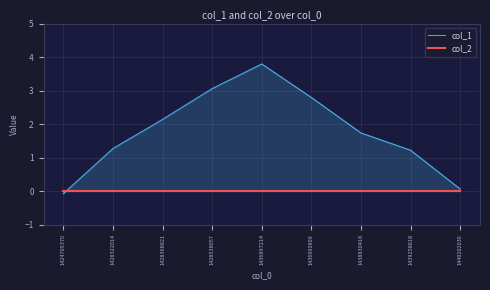

What is the minimum value for col_1?

-0.1